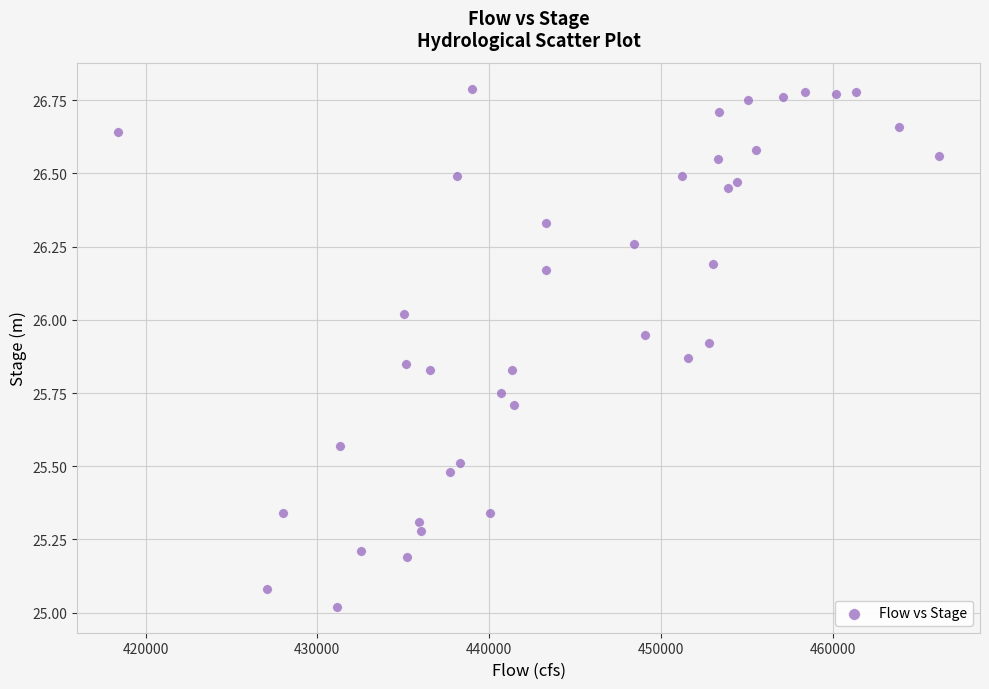

What is the range of Y values (max minus min)?

1.8